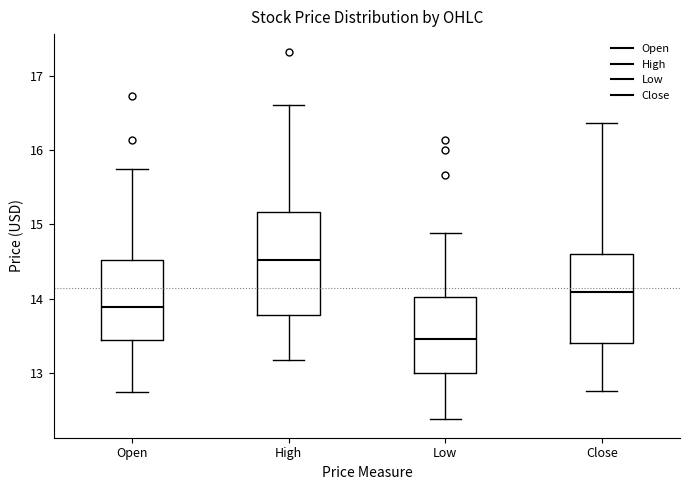

Which box has the highest median line?

High